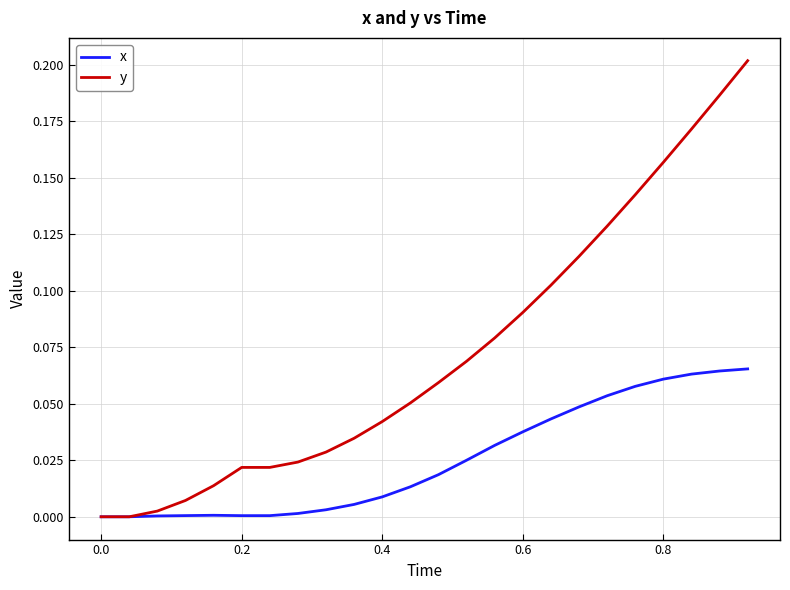

Which series has the largest total across all categories?

y